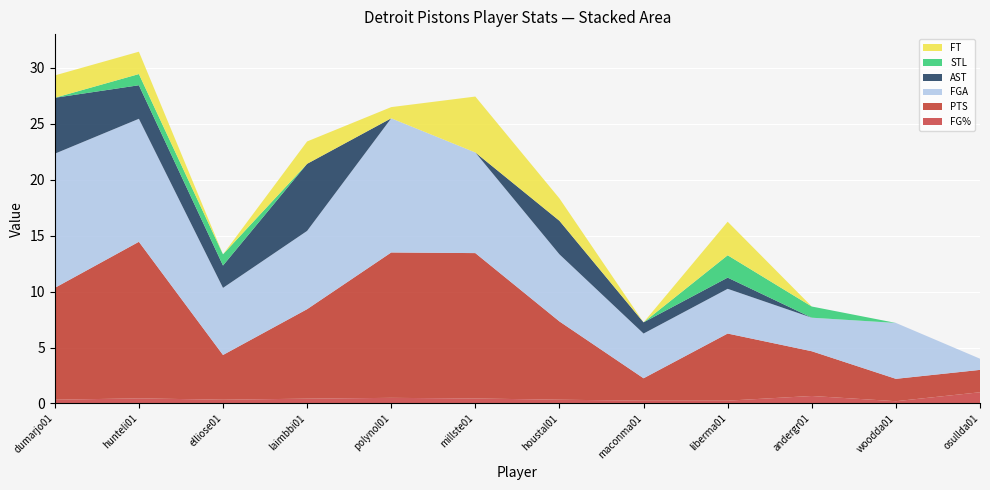

Reading left to right, extract all data points from this chart.

FG%: dumarjo01=0.3	hunteli01=0.5	elliose01=0.3	laimbbi01=0.4	polynol01=0.5	millste01=0.4	houstal01=0.3	maconma01=0.2	liberma01=0.2	andergr01=0.7	woodda01=0.2	osullda01=1.0
PTS: dumarjo01=10.0	hunteli01=14.0	elliose01=4.0	laimbbi01=8.0	polynol01=13.0	millste01=13.0	houstal01=7.0	maconma01=2.0	liberma01=6.0	andergr01=4.0	woodda01=2.0	osullda01=2.0
FGA: dumarjo01=12.0	hunteli01=11.0	elliose01=6.0	laimbbi01=7.0	polynol01=12.0	millste01=9.0	houstal01=6.0	maconma01=4.0	liberma01=4.0	andergr01=3.0	woodda01=5.0	osullda01=1.0
AST: dumarjo01=5.0	hunteli01=3.0	elliose01=2.0	laimbbi01=6.0	polynol01=0.0	millste01=0.0	houstal01=3.0	maconma01=1.0	liberma01=1.0	andergr01=0.0	woodda01=0.0	osullda01=0.0
STL: dumarjo01=0.0	hunteli01=1.0	elliose01=1.0	laimbbi01=0.0	polynol01=0.0	millste01=0.0	houstal01=0.0	maconma01=0.0	liberma01=2.0	andergr01=1.0	woodda01=0.0	osullda01=0.0
FT: dumarjo01=2.0	hunteli01=2.0	elliose01=0.0	laimbbi01=2.0	polynol01=1.0	millste01=5.0	houstal01=2.0	maconma01=0.0	liberma01=3.0	andergr01=0.0	woodda01=0.0	osullda01=0.0